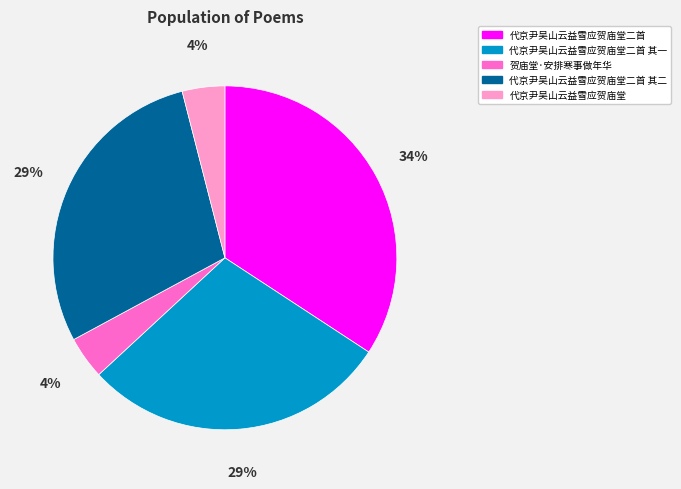

How many segments does this pie chart have?

5